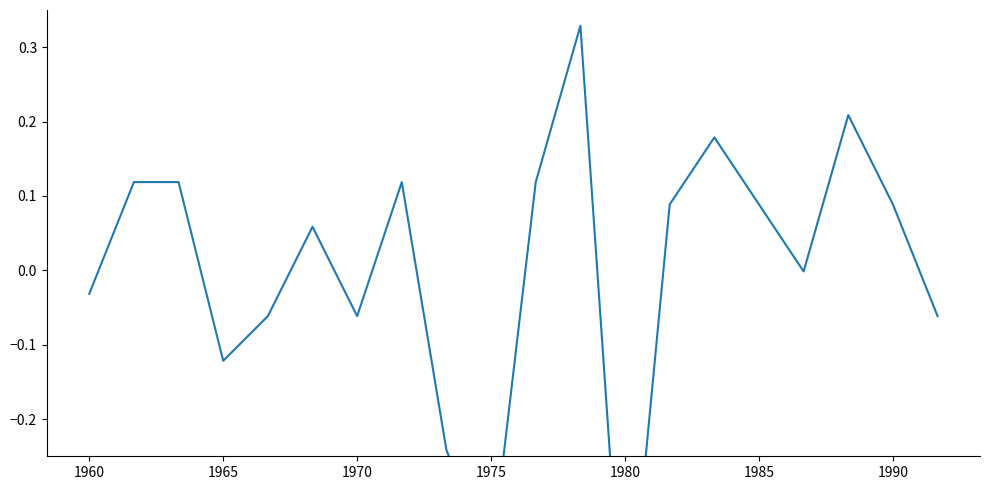

What is the smallest value displayed?

-0.5